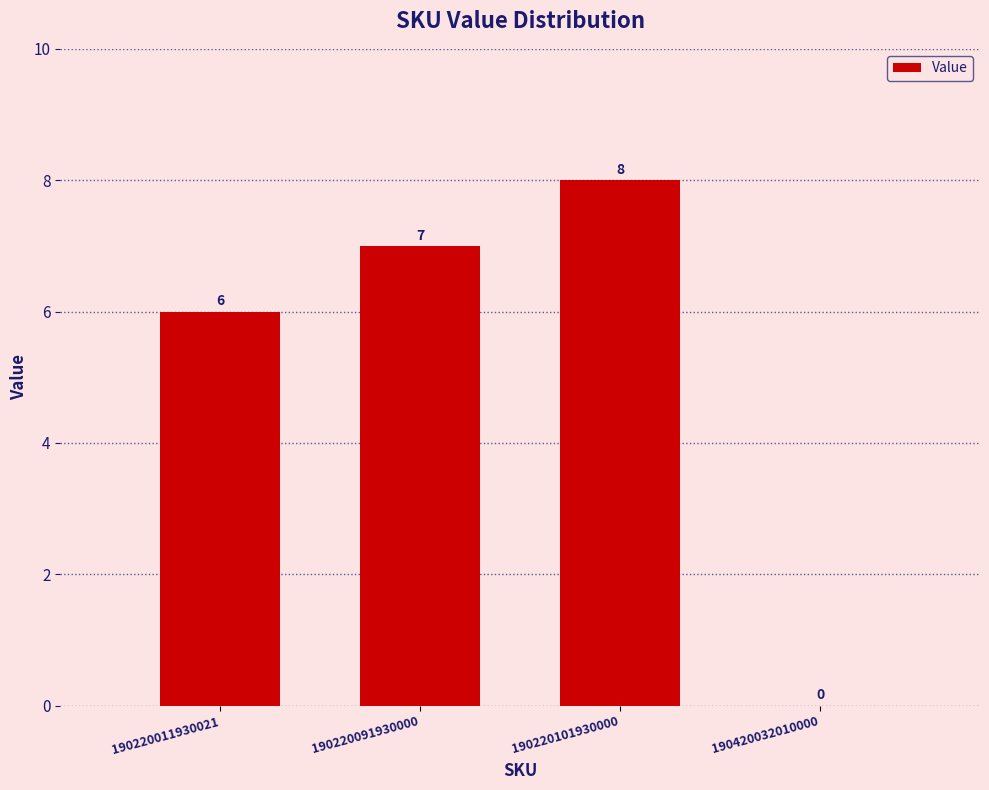

Reading right to left, transcribe all the data shown in this chart.

0	8	7	6